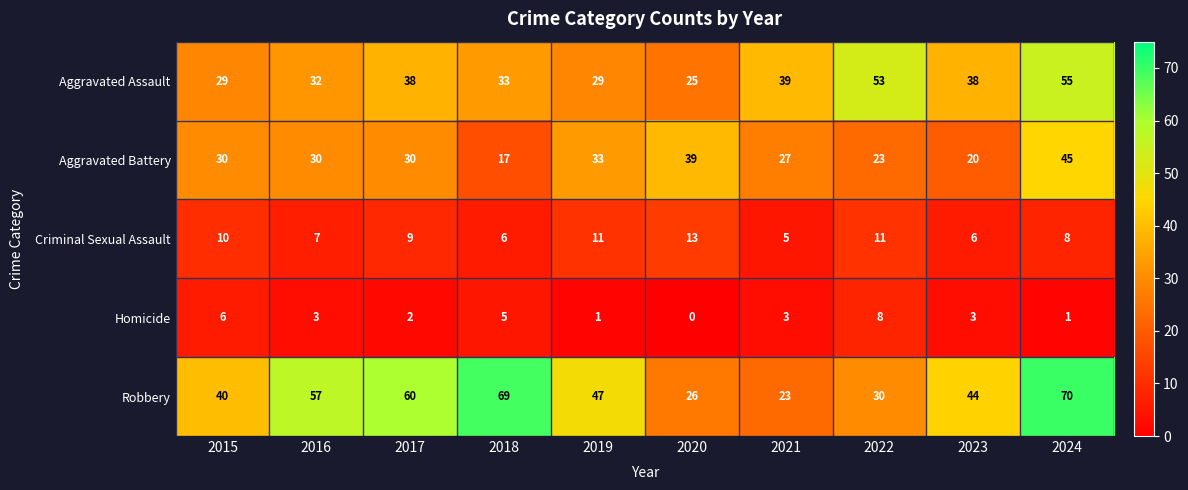

At 2018, list the series in order from smallest to largest.

Homicide, Criminal Sexual Assault, Aggravated Battery, Aggravated Assault, Robbery